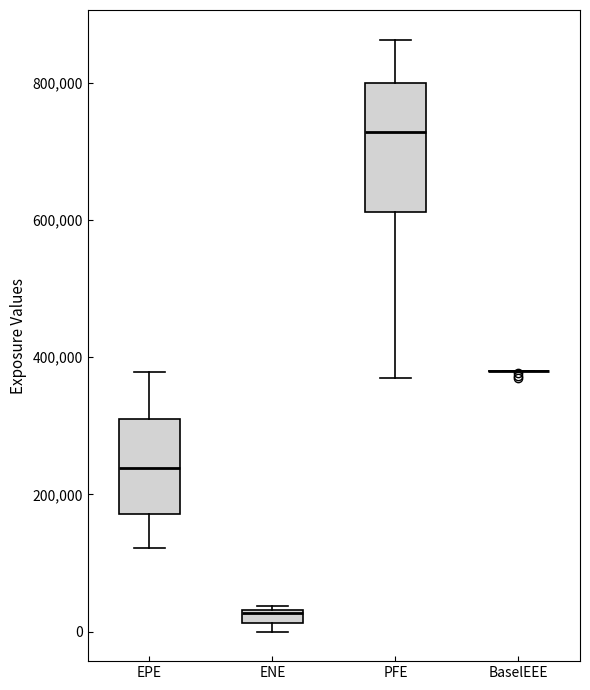

Comparing the boxes themselves (not the whiskers), which one is the tallest?

PFE